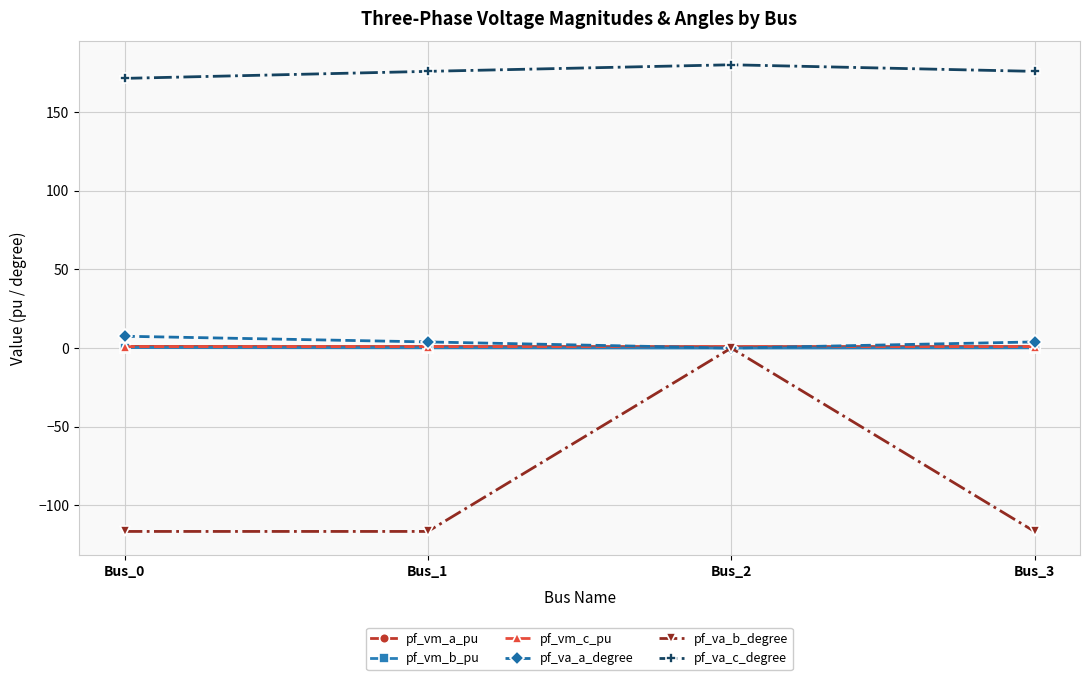

What is the highest value of the pf_vm_a_pu series?

1.0